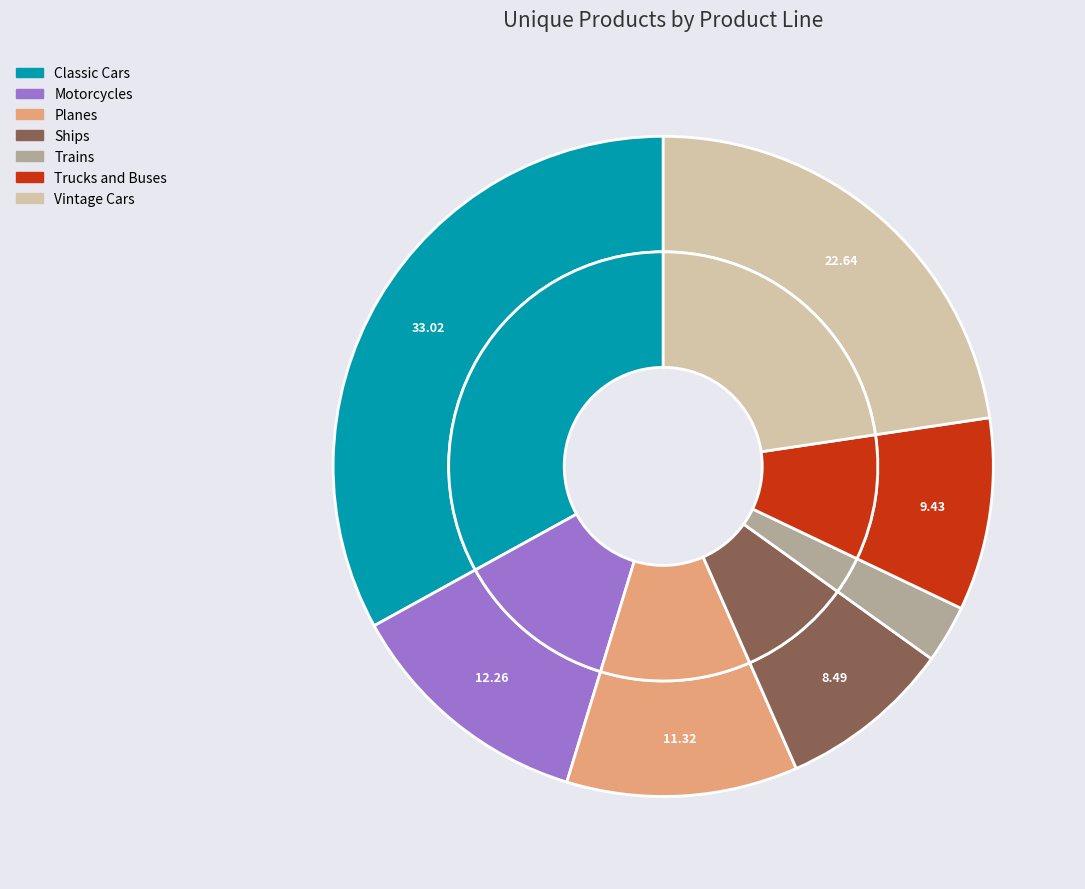

Does Trains represent more than half of the total?

No